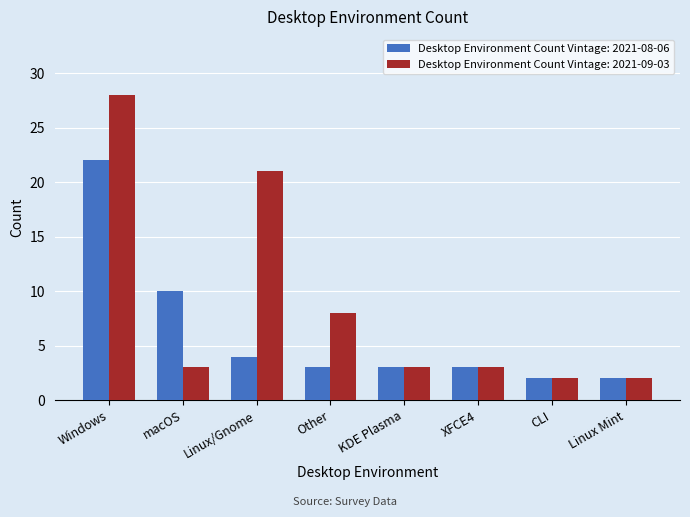

The Desktop Environment Count Vintage: 2021-09-03 series shows 8 at Other. True or false?

True